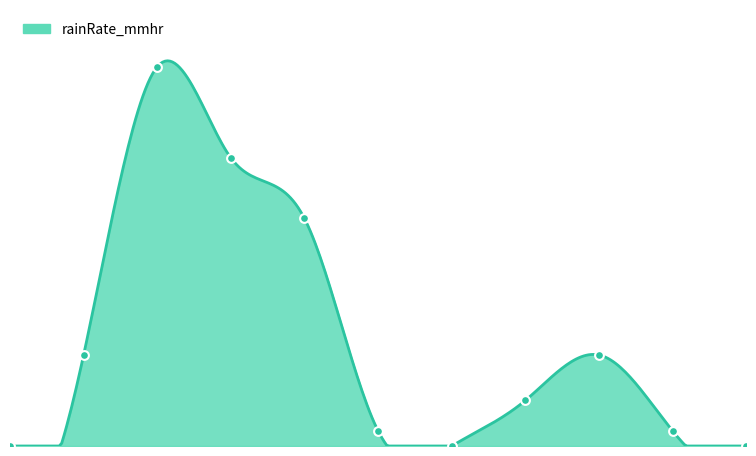

Between 2018-07-29 23:30 and 2018-07-30 00:05, which is larger?

2018-07-30 00:05